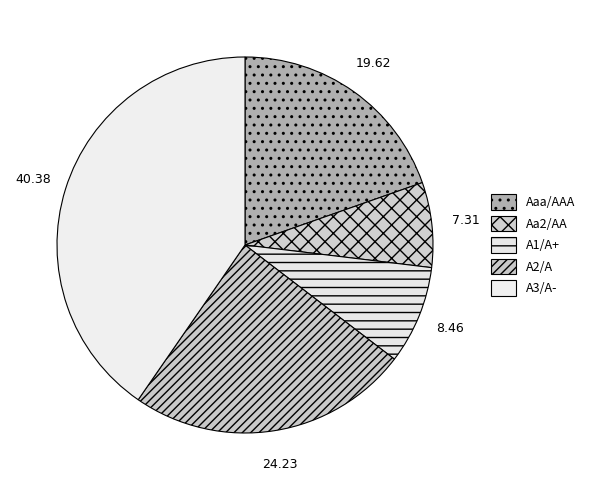

Which category has the biggest portion of the pie?

A3/A-